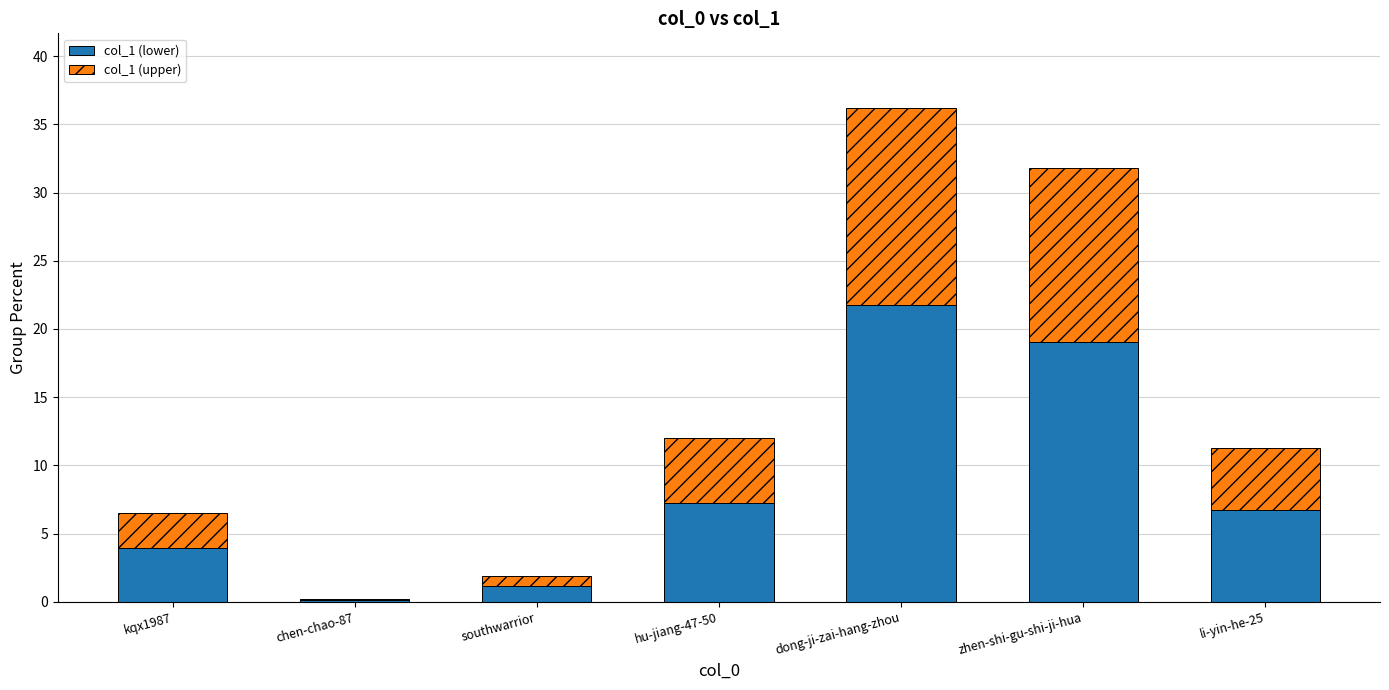

Which category has the highest value in the col_1 (lower) series?

dong-ji-zai-hang-zhou